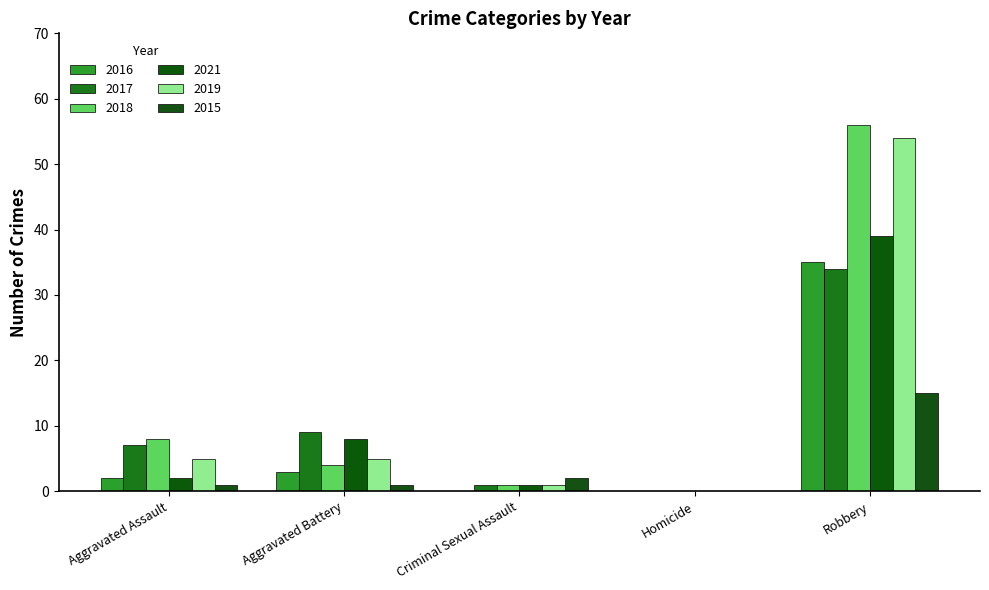

Reading left to right, list all the values displayed in this chart.

2016: 2	3	0	0	35
2017: 7	9	1	0	34
2018: 8	4	1	0	56
2021: 2	8	1	0	39
2019: 5	5	1	0	54
2015: 1	1	2	0	15